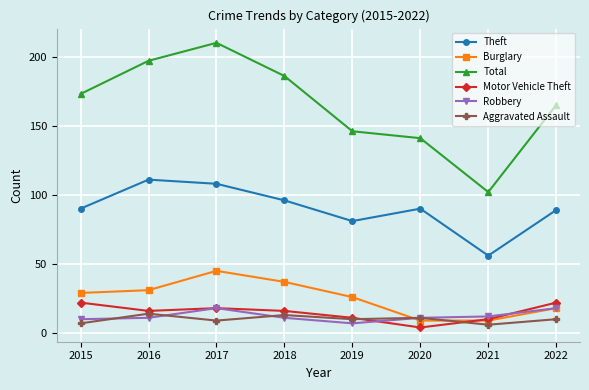

Between 2015 and 2018, which series saw the biggest shift?

Total